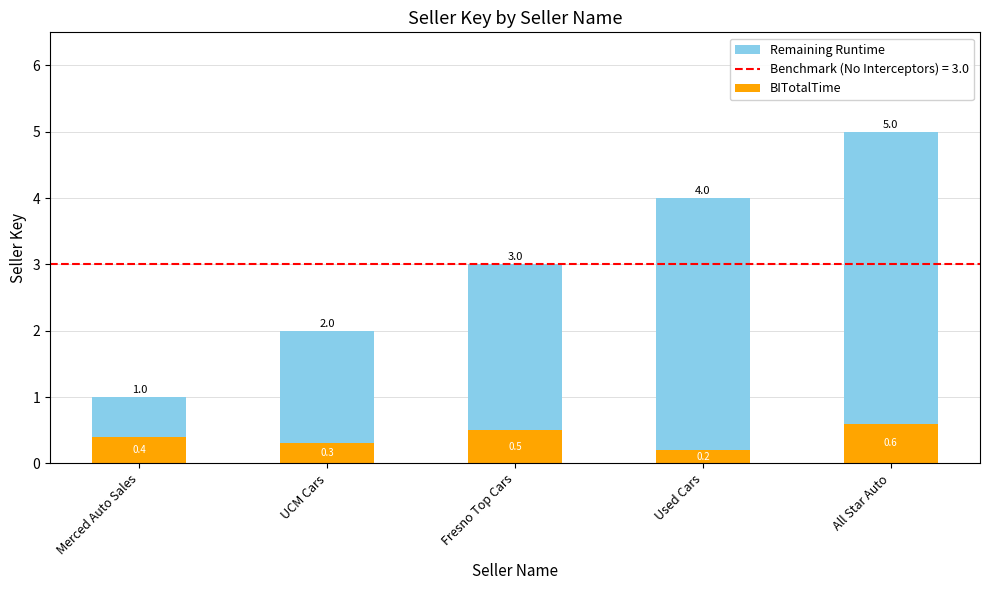

What is the highest value of the BITotalTime series?

0.6